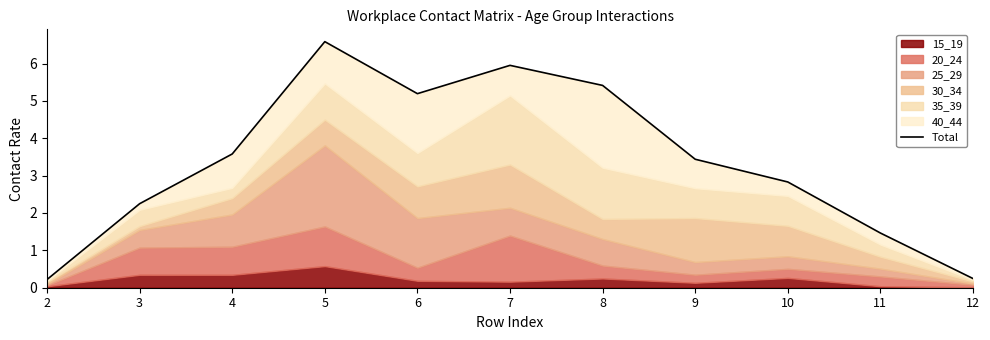

At which category does the chart reach its minimum across all series?

2